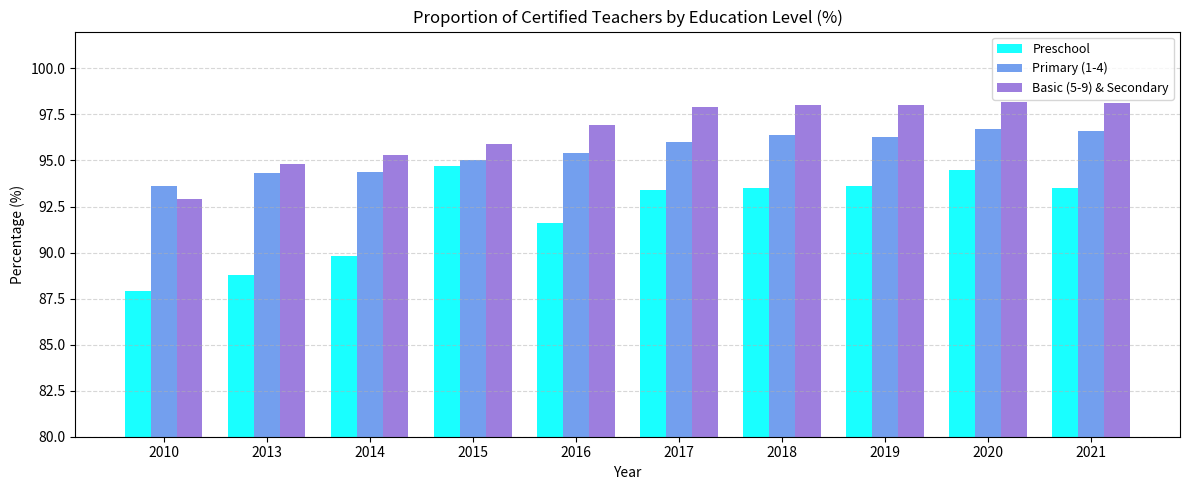

What is the average value of the Basic (5-9) & Secondary series?

96.6